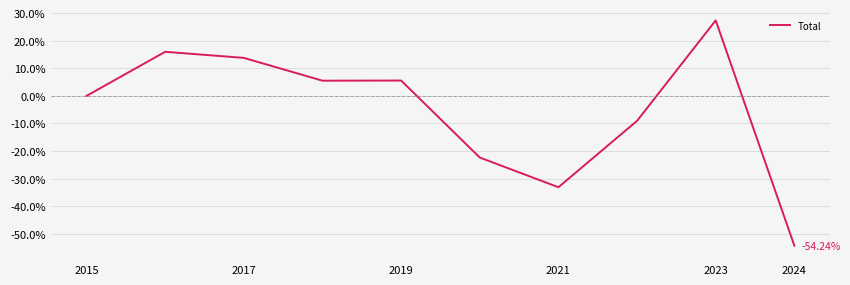

What is the difference between the maximum and minimum values?

81.6